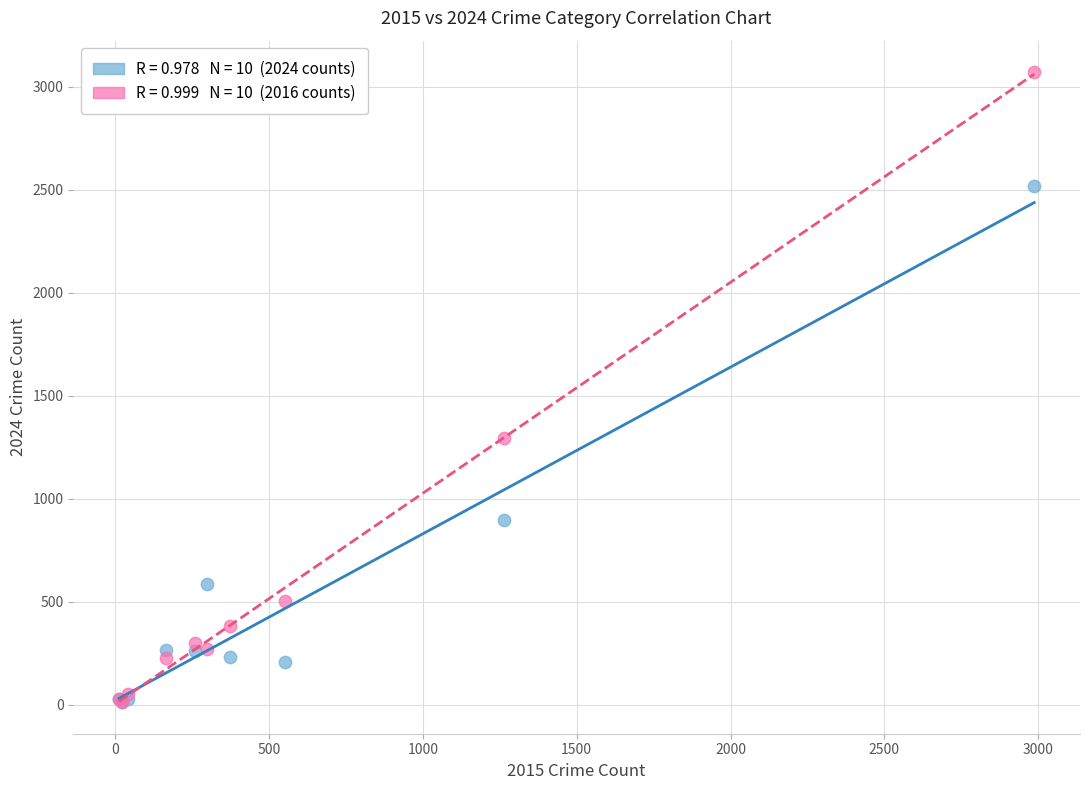

Across all series, what Y value is closest to 1541?

1297